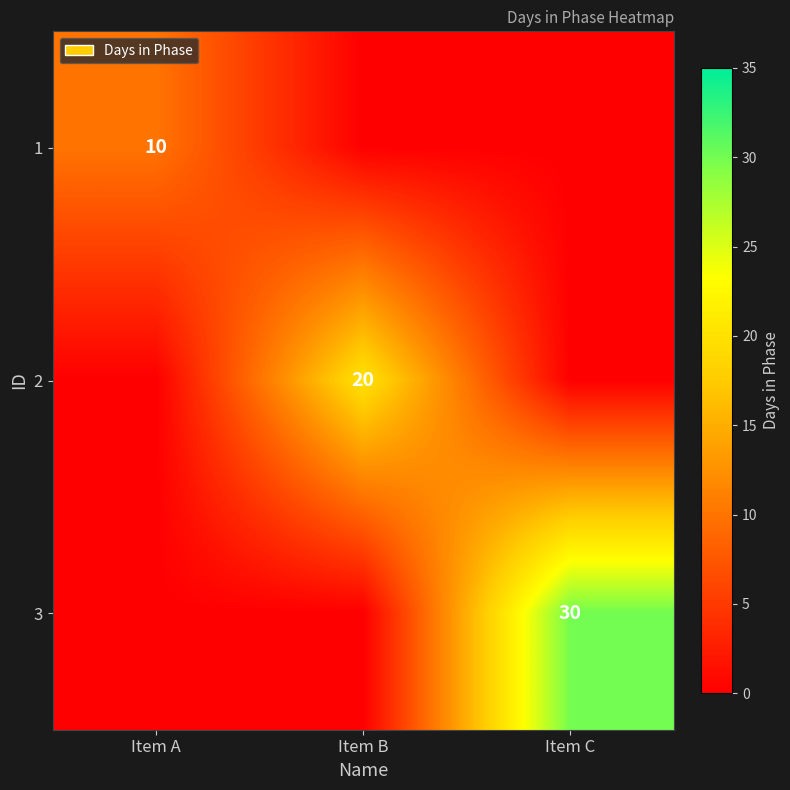

The value of 3 at Item C is 50. True or false?

False